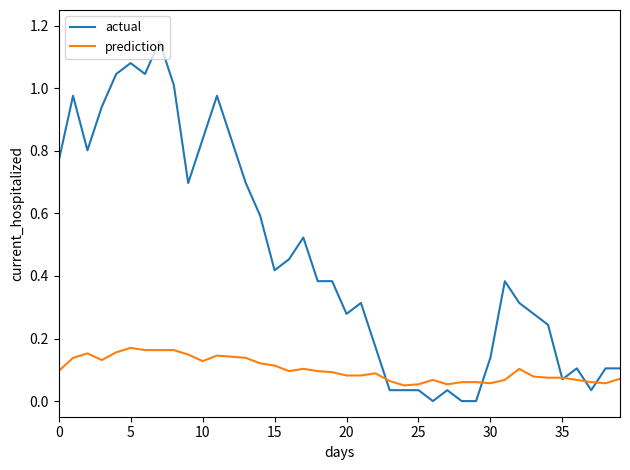

List the series in order of their overall mean, lowest first.

prediction, actual